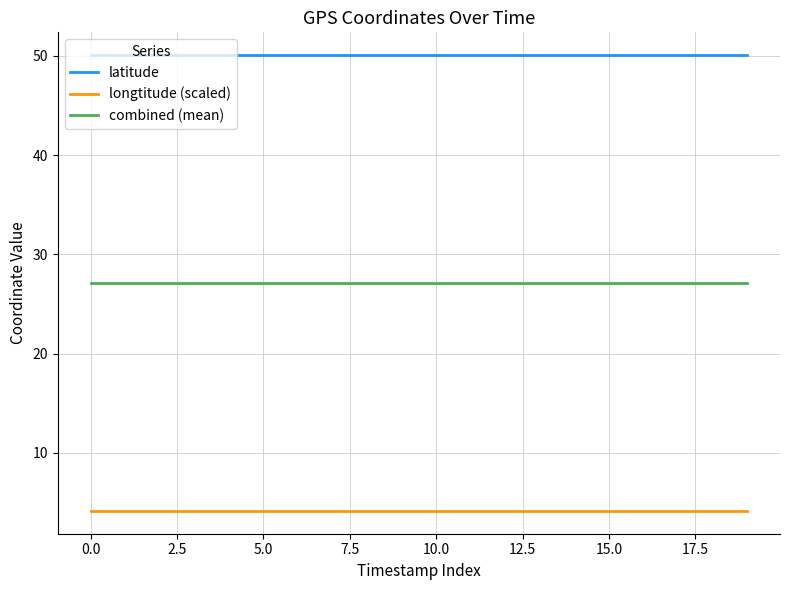

True or false: latitude and longtitude (scaled) cross at least once.

False